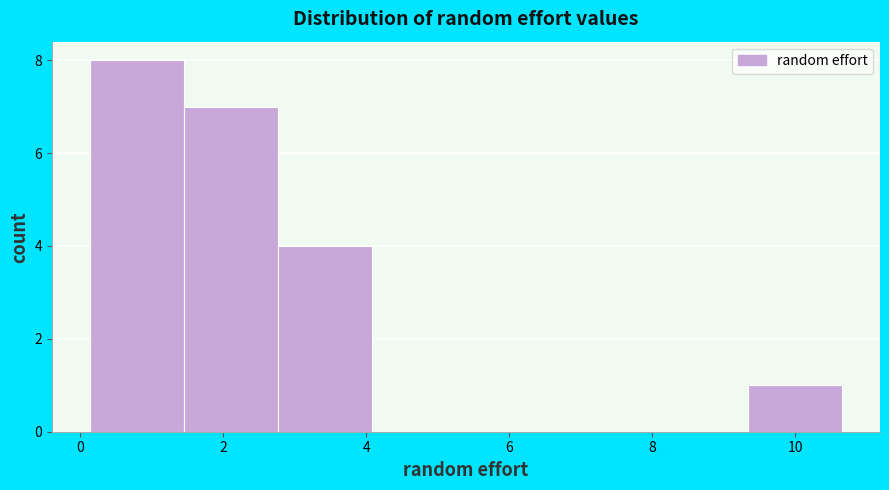

Which range on the x-axis has the tallest bar?

0.2 to 1.4